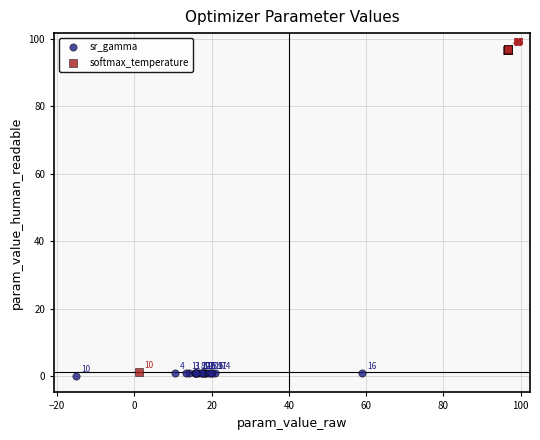

Which series contains the lowest Y value?

sr_gamma